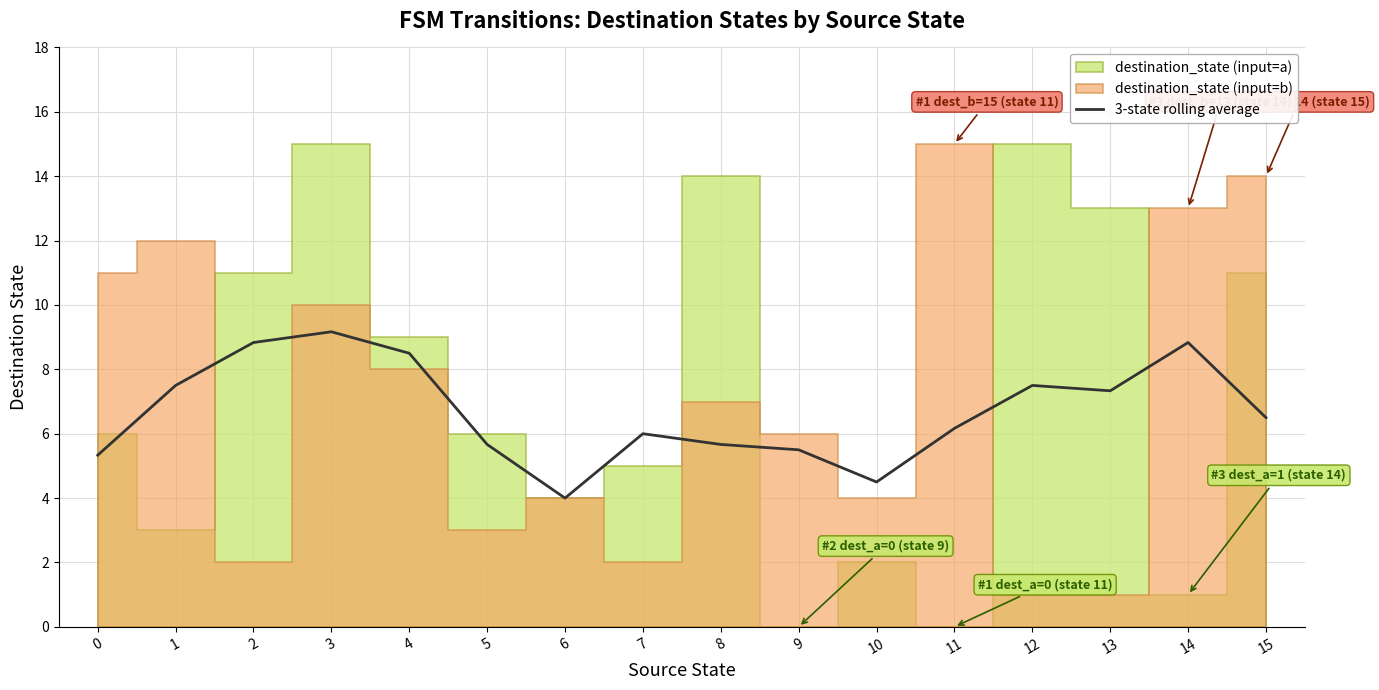

Where does the data first go above 6?

1